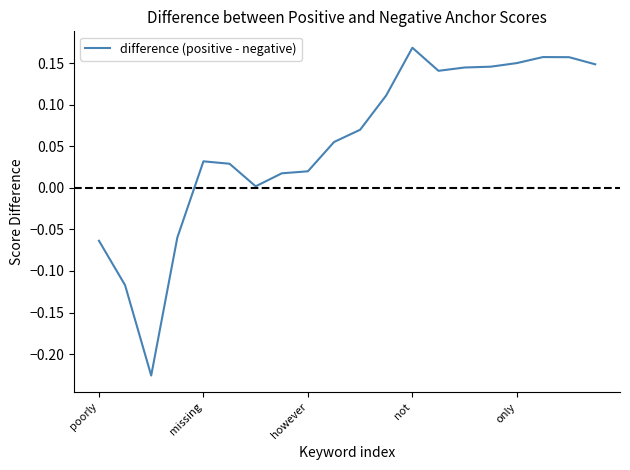

What is the difference between the maximum and minimum values?

0.4